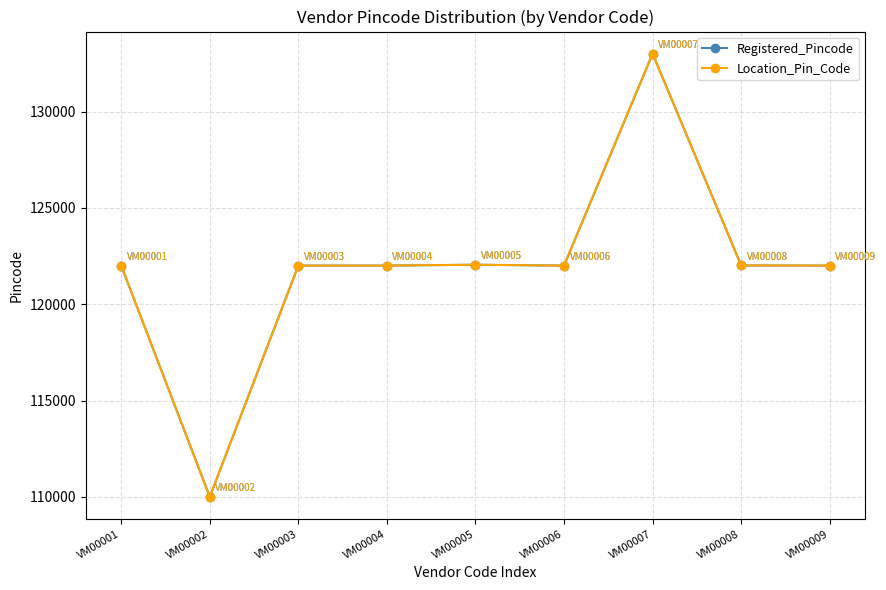

True or false: Location_Pin_Code and Registered_Pincode intersect in this chart.

False